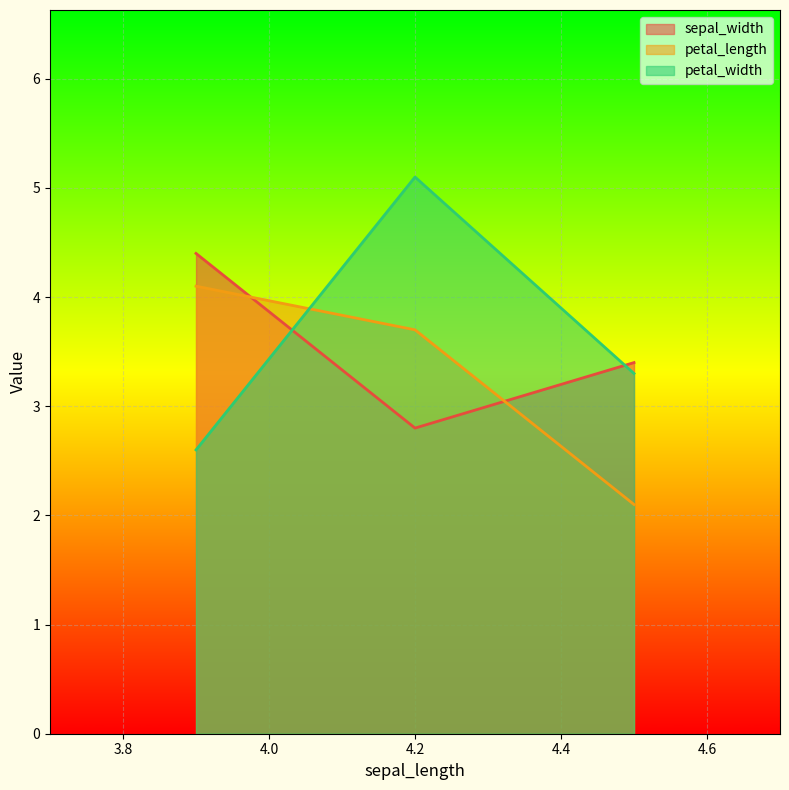

List the labels in order of sepal_width value, largest first.

3.9, 4.5, 4.2